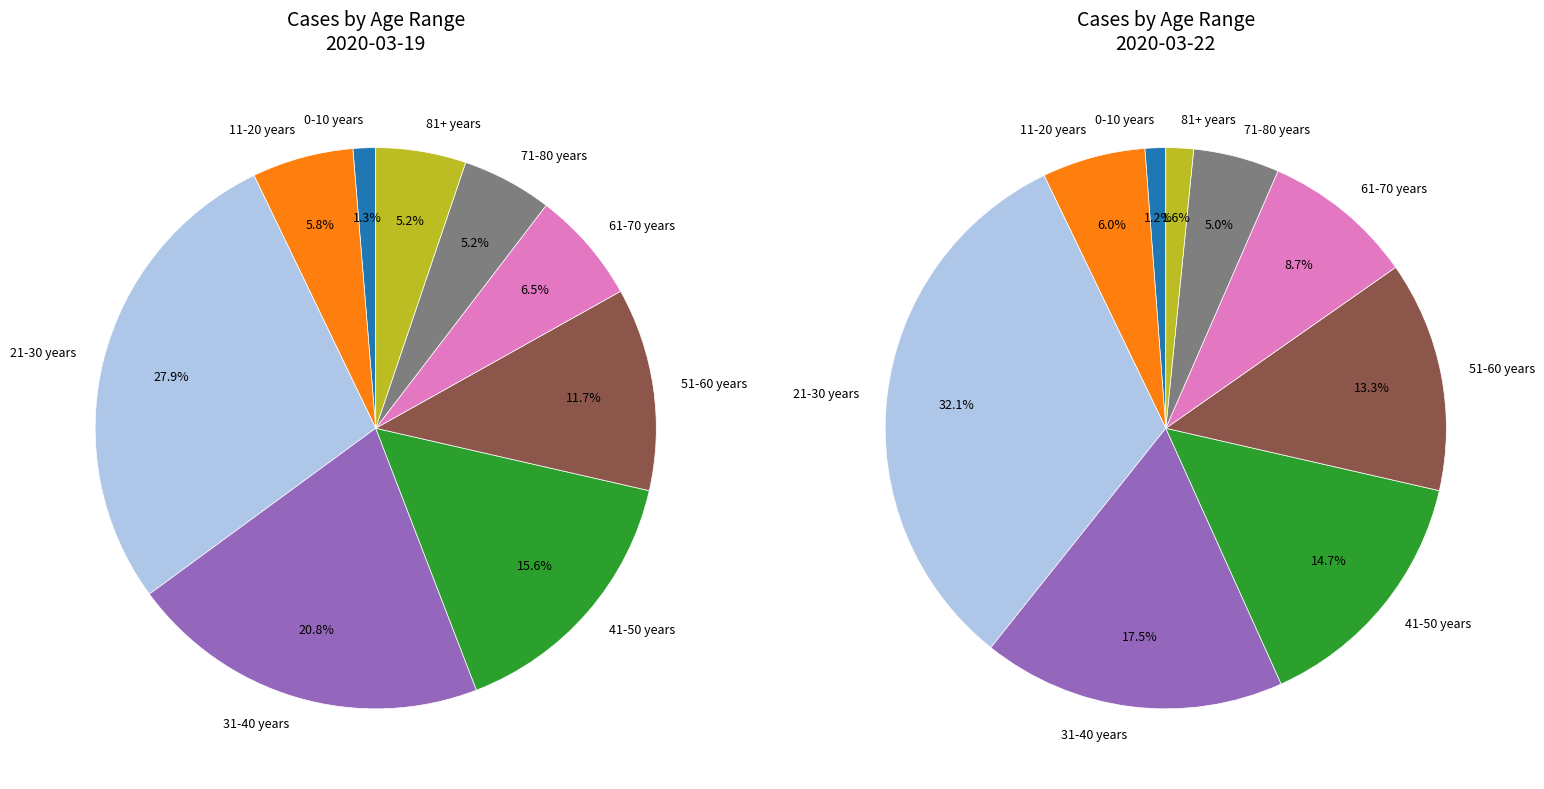

Which category has the smallest portion of the pie?

0-10 years